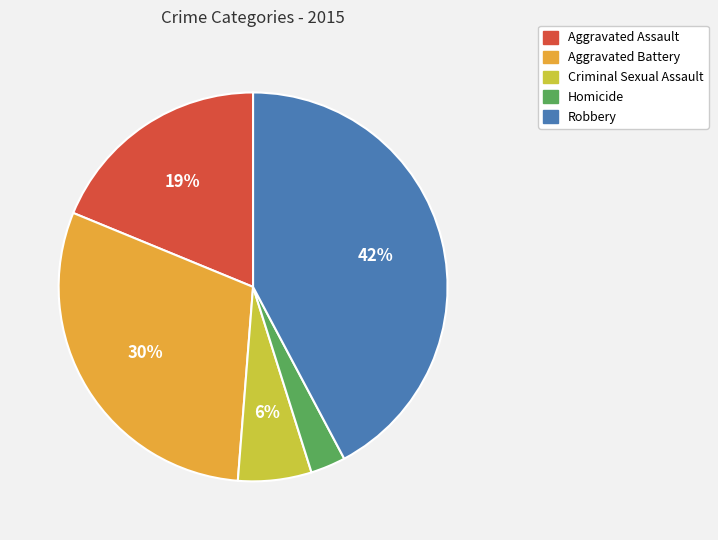

Combined, do Aggravated Battery and Criminal Sexual Assault account for over 50%?

No